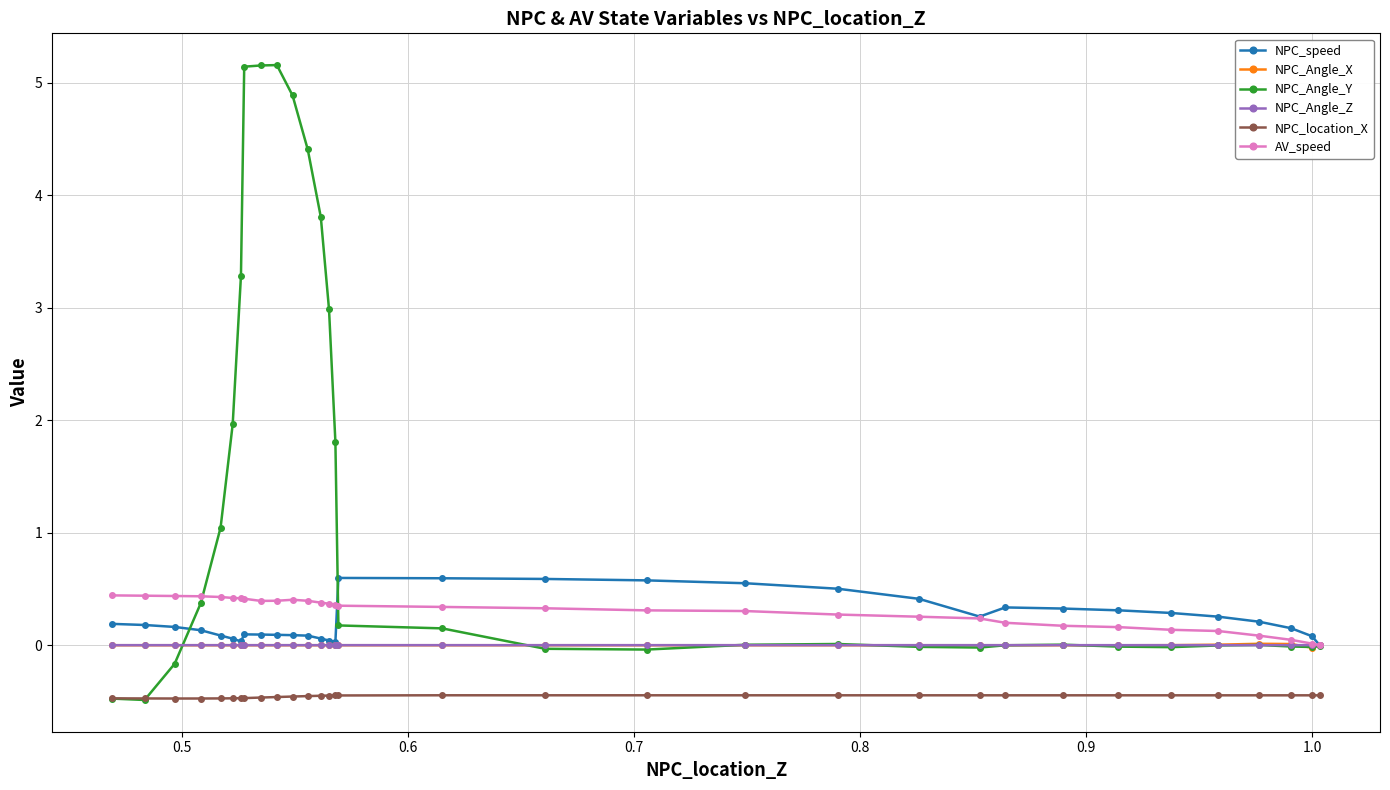

Which series has the widest spread of values?

NPC_Angle_Y